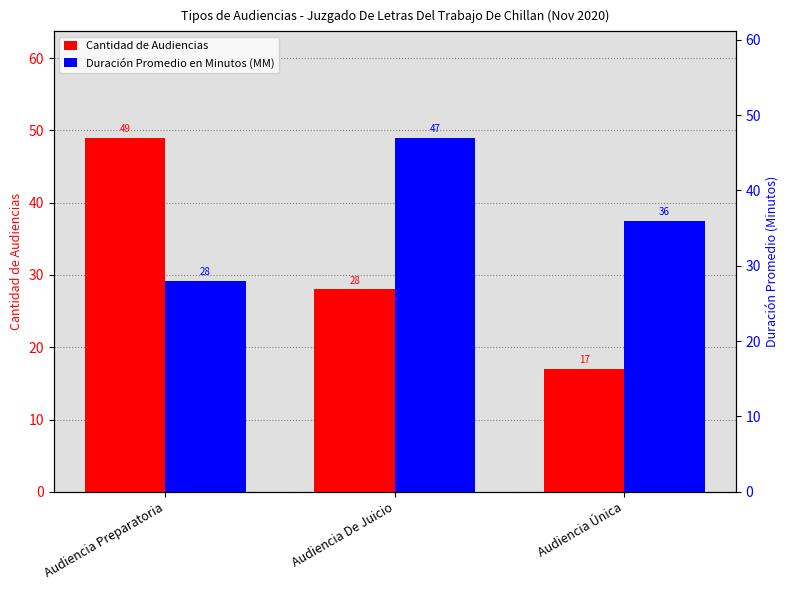

What is the label of the 2nd bar from the left?

Audiencia De Juicio